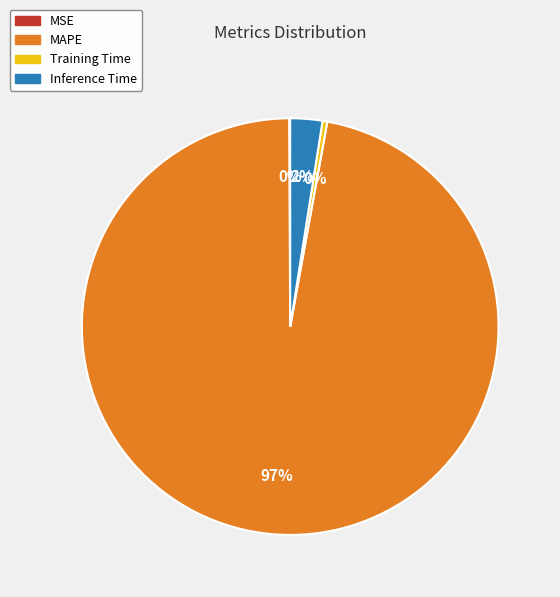

Which category has the biggest portion of the pie?

MAPE